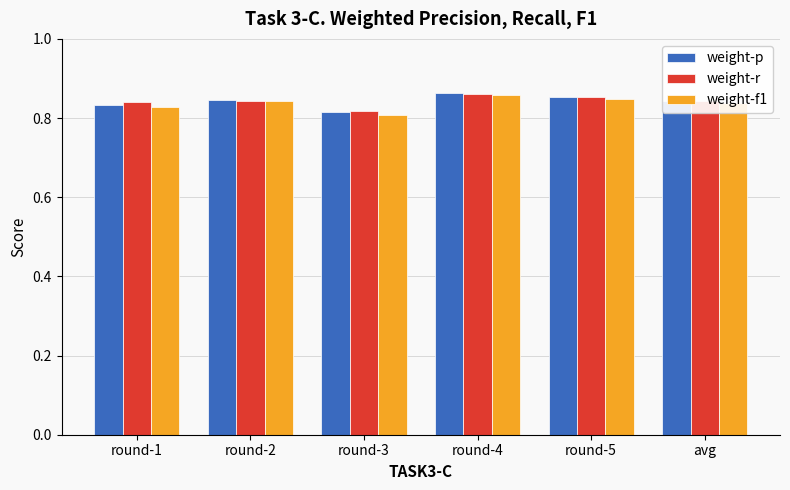

At which label does weight-f1 reach its peak?

round-4